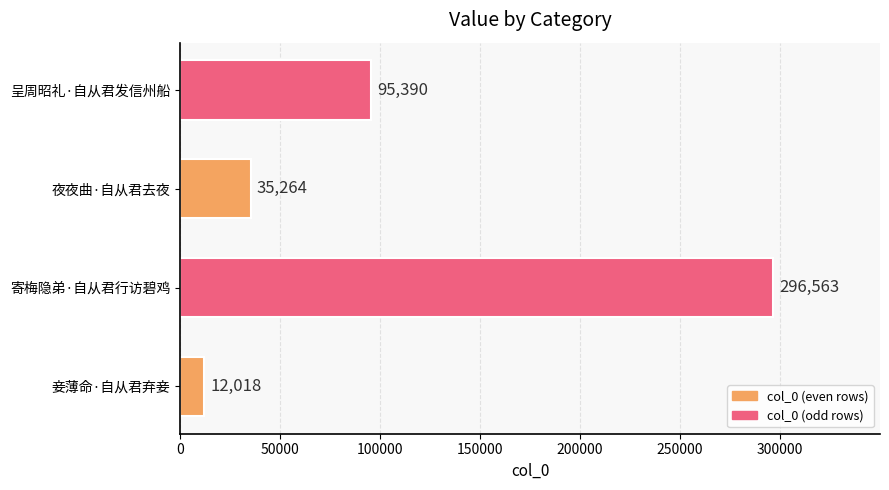

What is the sum of the values at 夜夜曲·自从君去夜 and 寄梅隐弟·自从君行访碧鸡?

331827